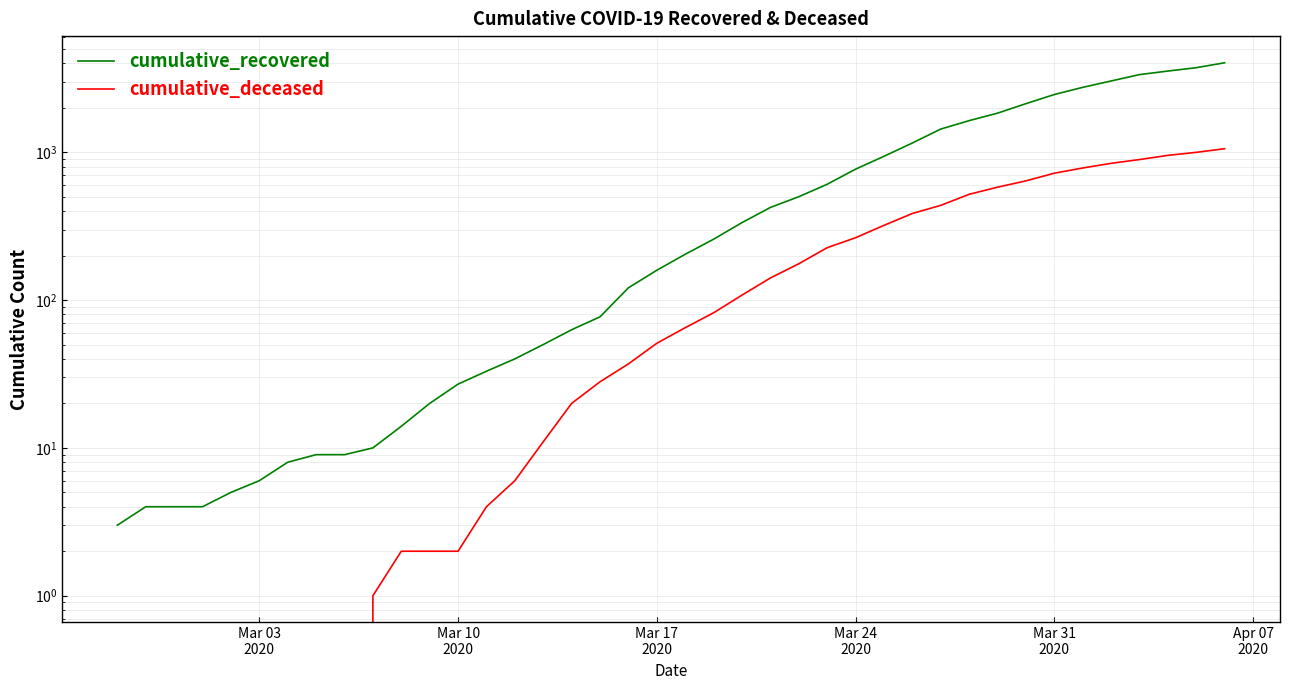

How many values in the cumulative_deceased series exceed 65?

19